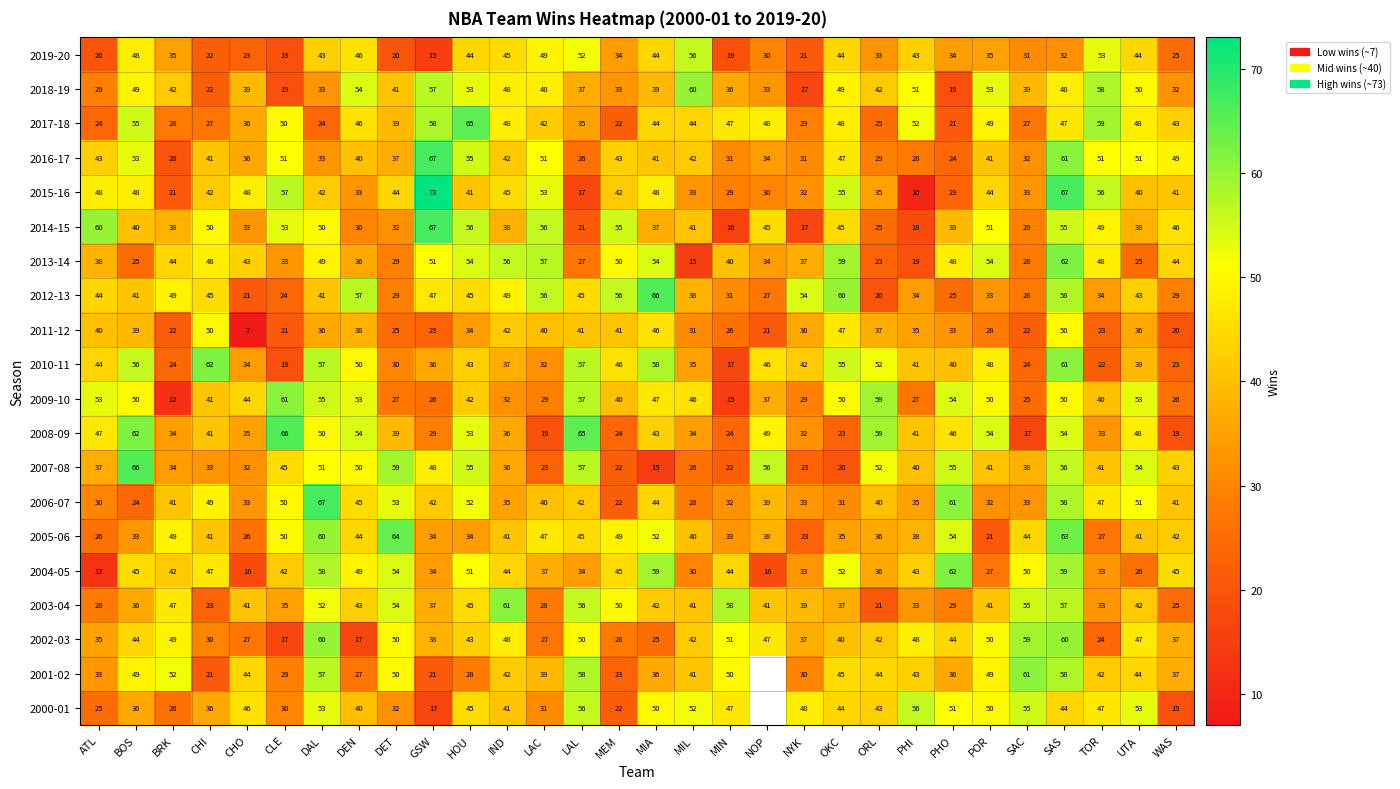

What is the total value across all series at TOR?

820